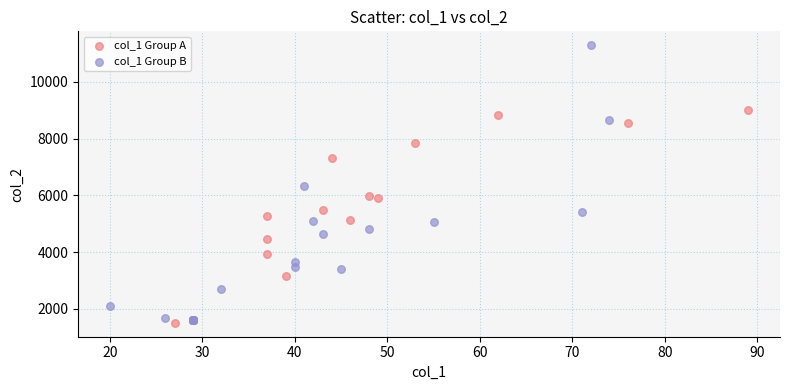

What are all the series names shown in the legend?

col_1 Group A, col_1 Group B